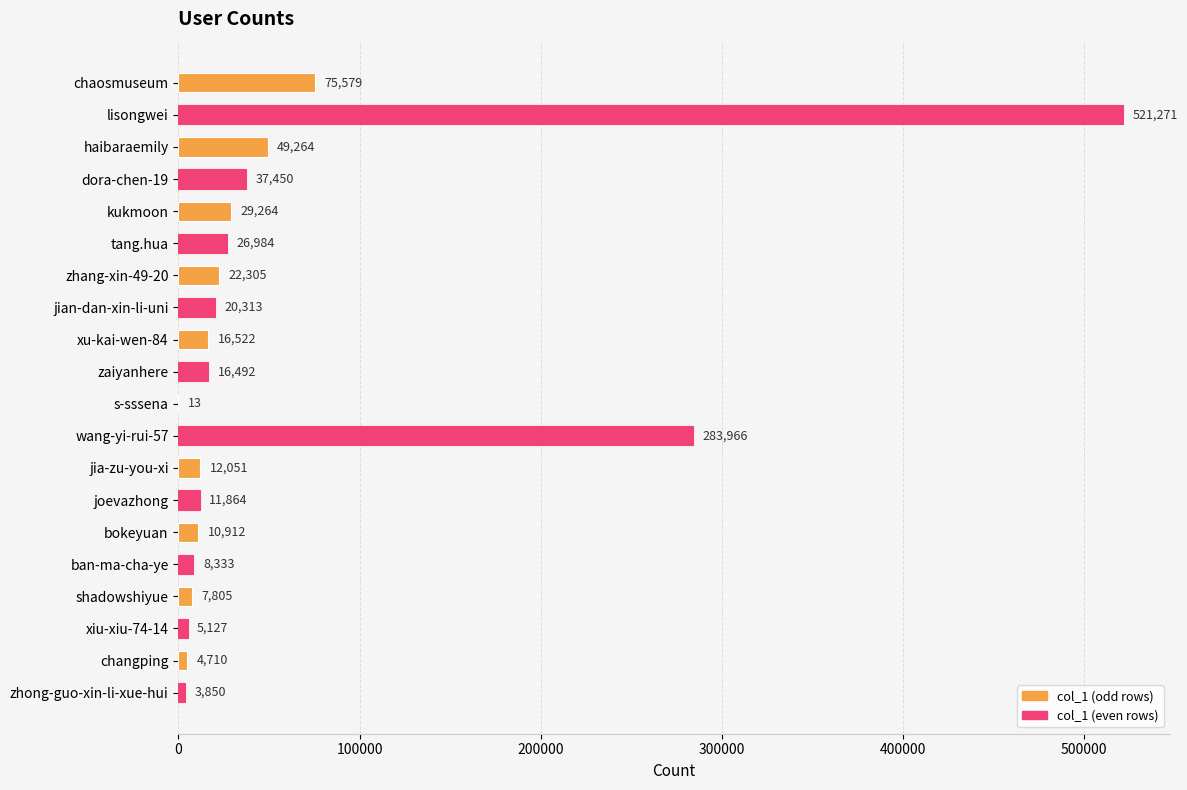

Which has a higher value, shadowshiyue or xiu-xiu-74-14?

shadowshiyue